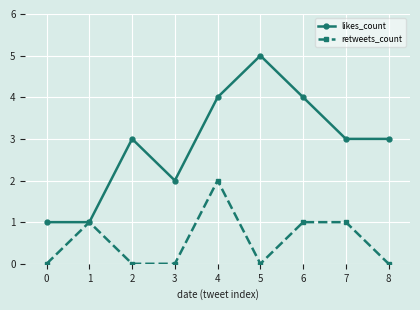

Which series has the largest range (max minus min)?

likes_count